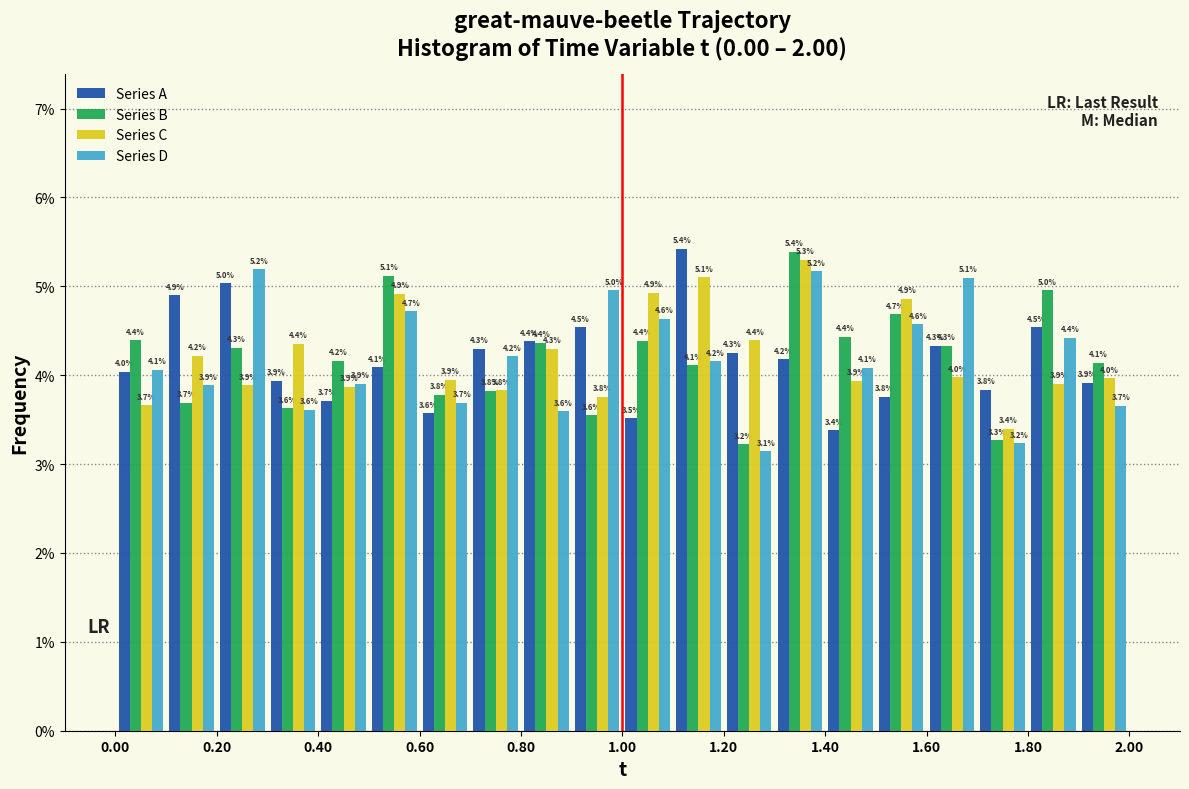

In the Series B series, which range on the x-axis has the tallest bar?

1.3 to 1.4